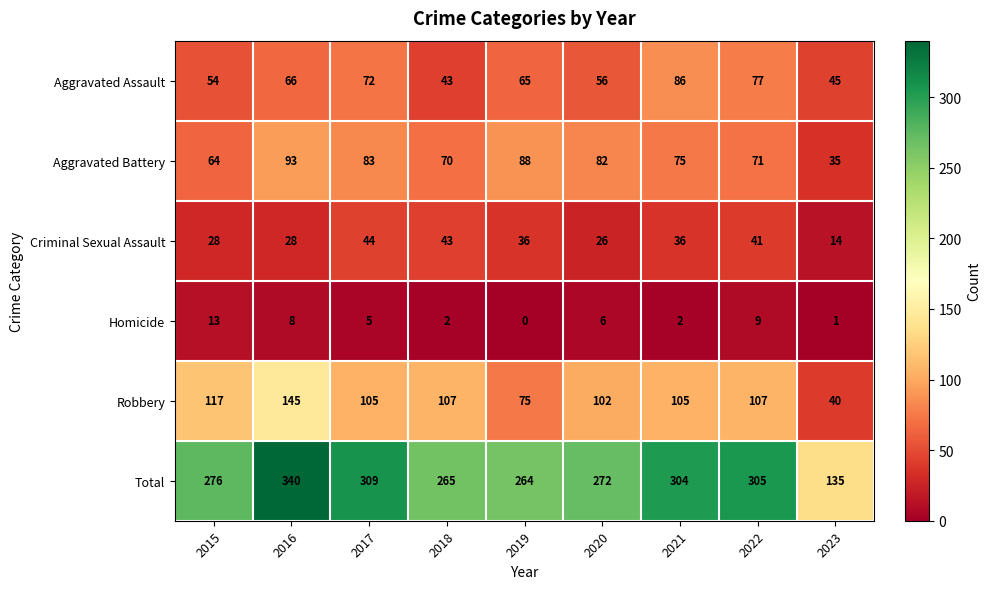

At which label does Homicide first exceed 5?

2015